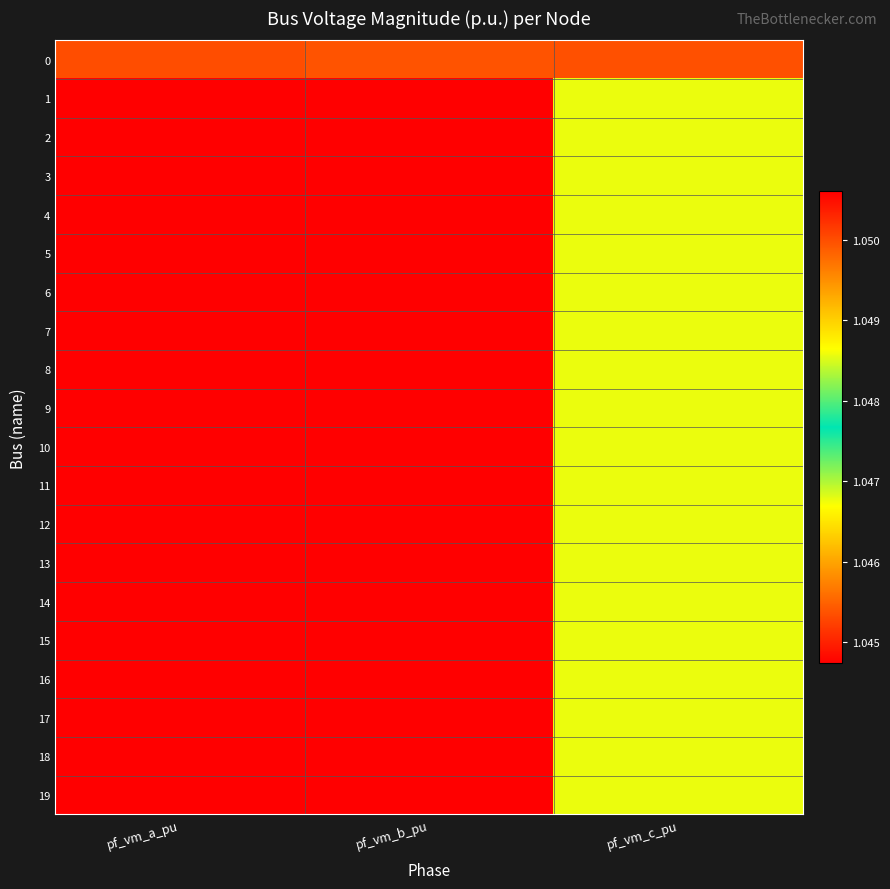

Between pf_vm_c_pu and pf_vm_a_pu, which is larger?

pf_vm_a_pu